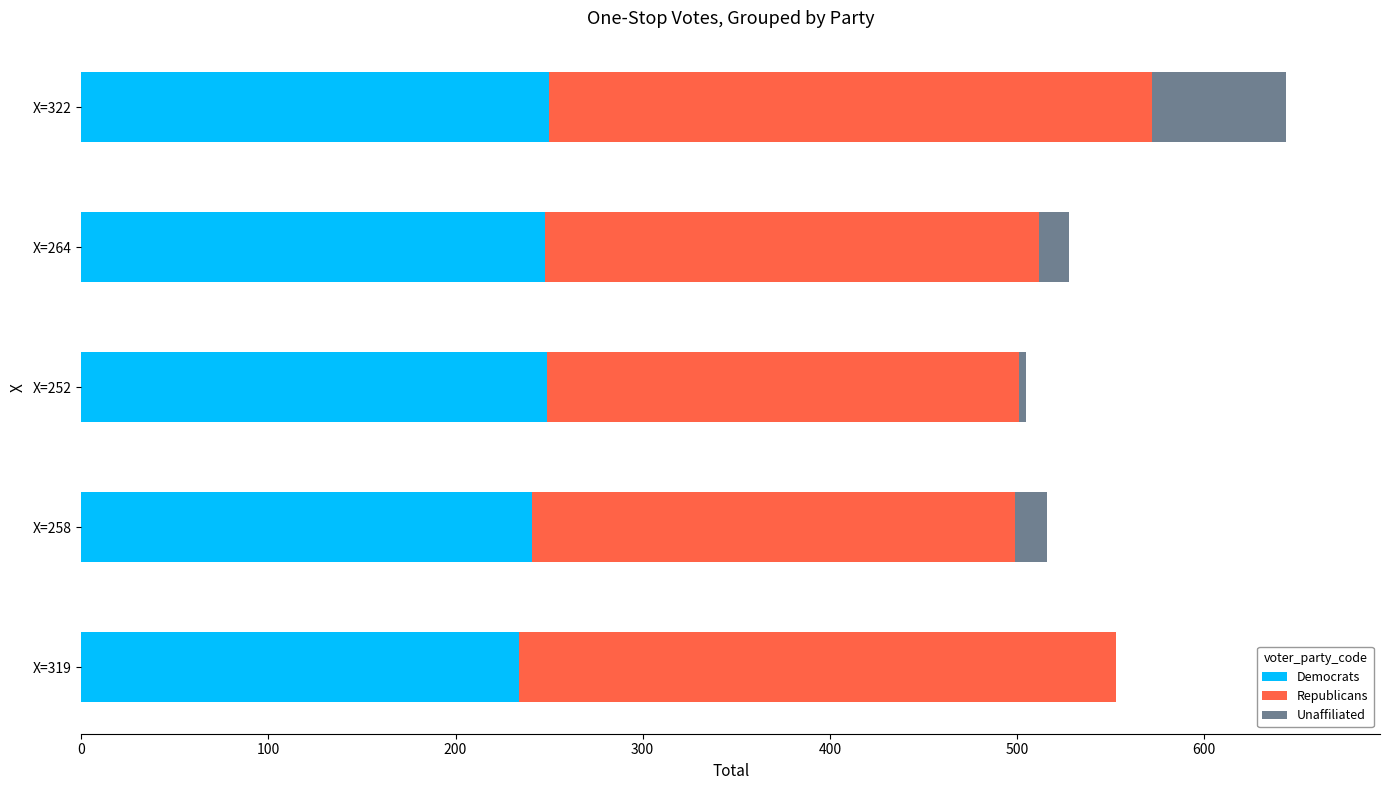

At which category is the sum across all series the highest?

X=322